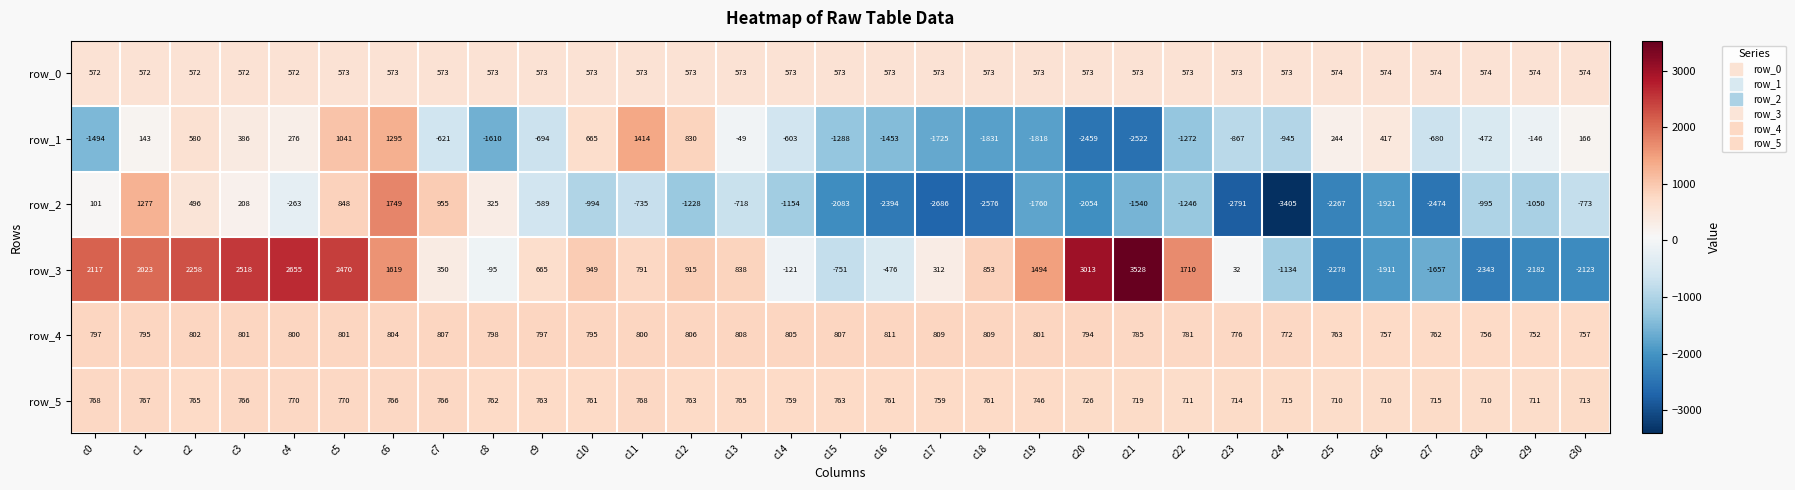

The value of row_2 at c19 is -803.4. True or false?

False